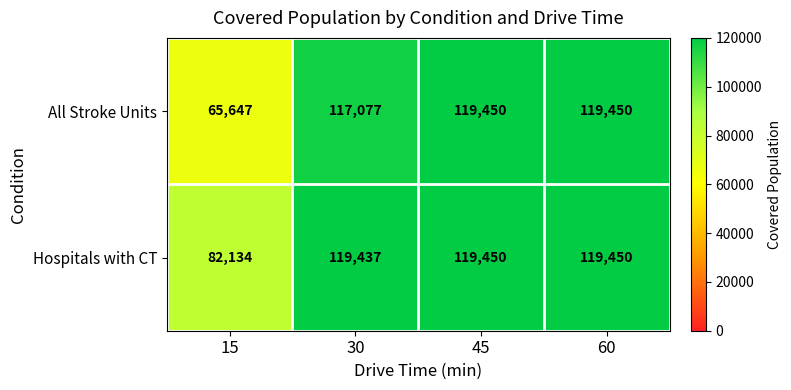

What is the minimum value shown in the chart?

65647